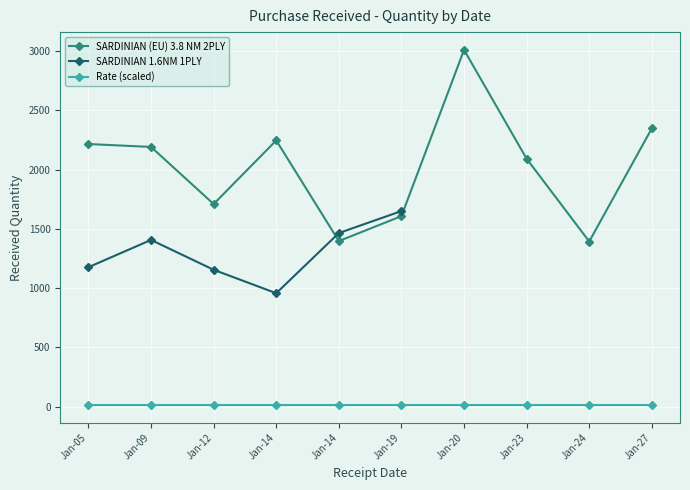

What is the difference between the SARDINIAN (EU) 3.8 NM 2PLY values at Jan-24 and Jan-19?

214.1